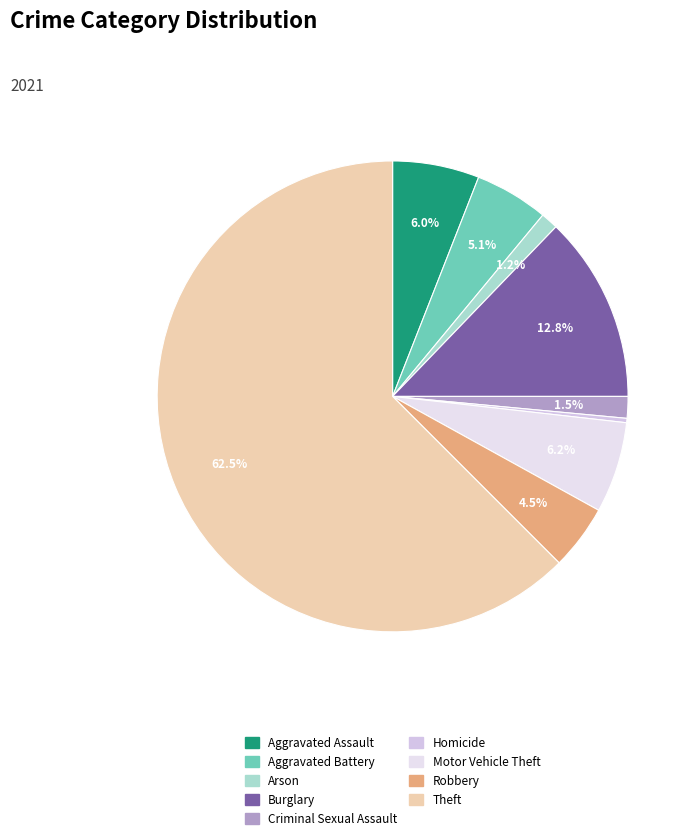

How many slices are in this pie chart?

9